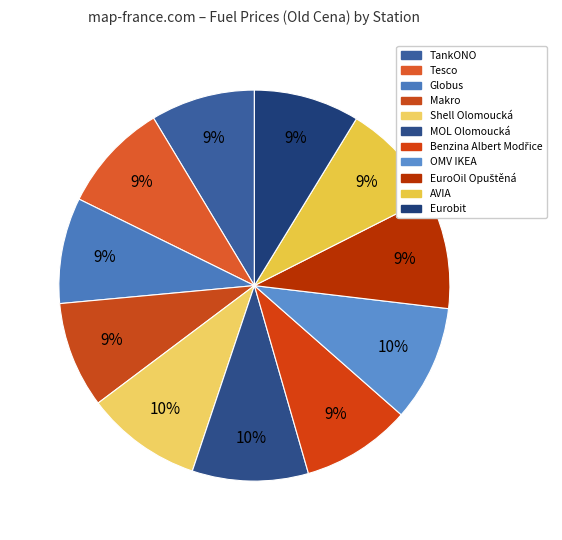

Which slice is the smallest?

TankONO